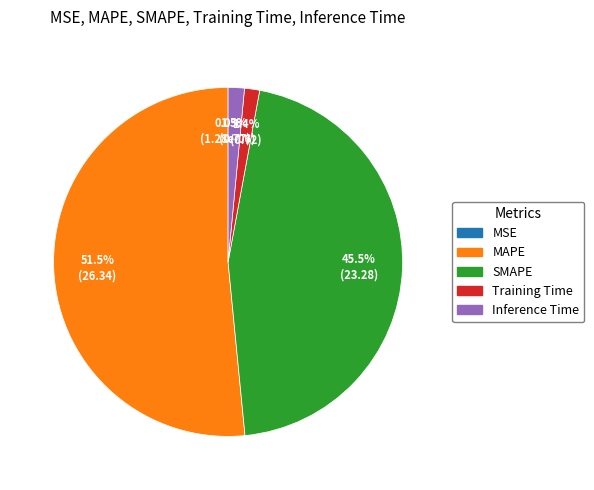

Is there any slice that represents more than half of the pie?

Yes